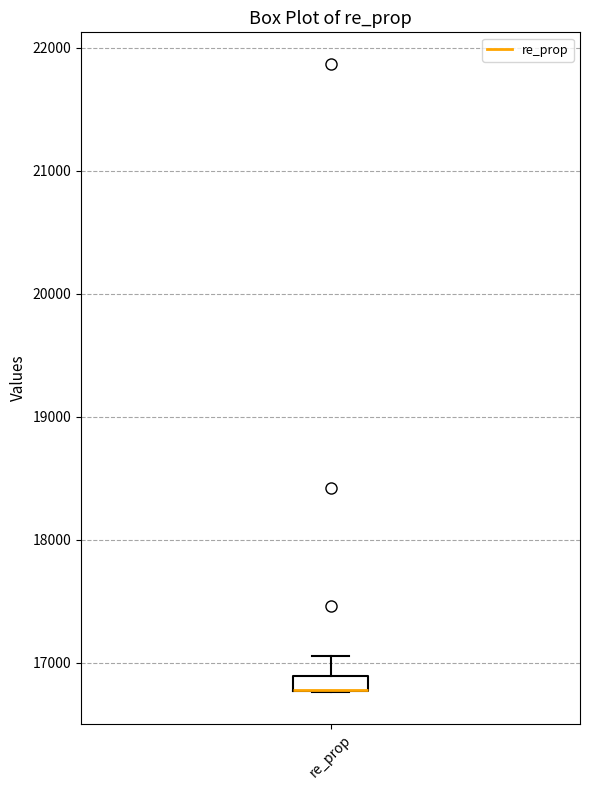

Where is the lower edge of the box for re_prop on the y-axis? The values are not printed on the chart, so give them approximately, as read against the axis.

16800